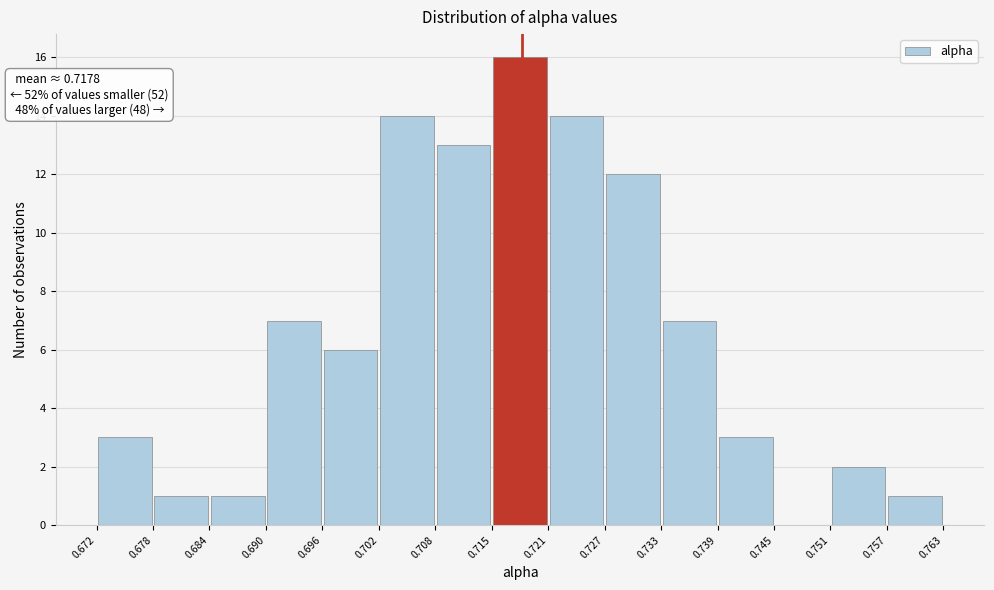

Over which range of the x-axis is the bar tallest?

0.715 to 0.721